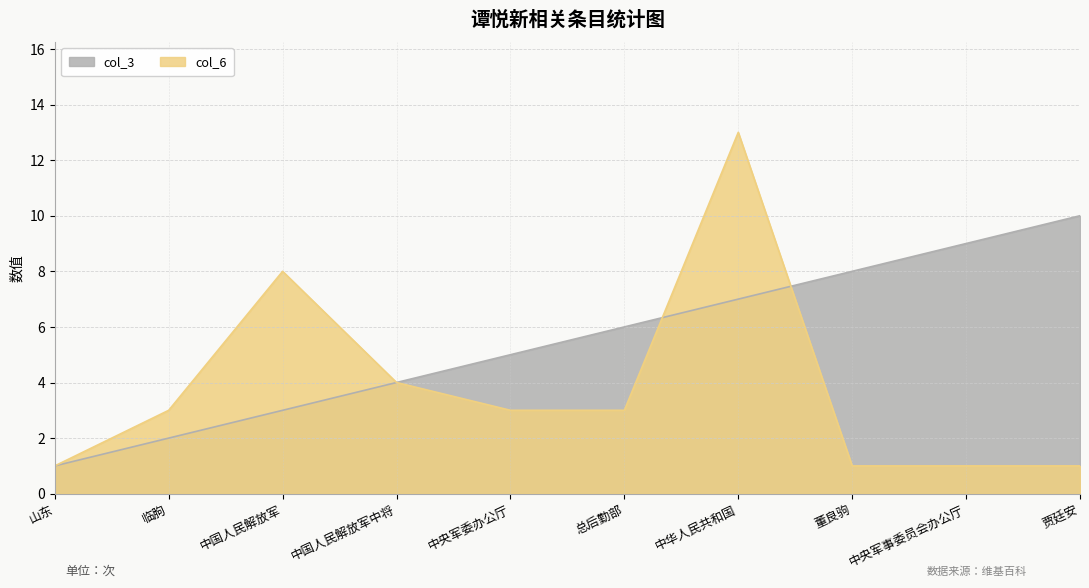

Rank the series at 临朐 from lowest to highest value.

col_3, col_6